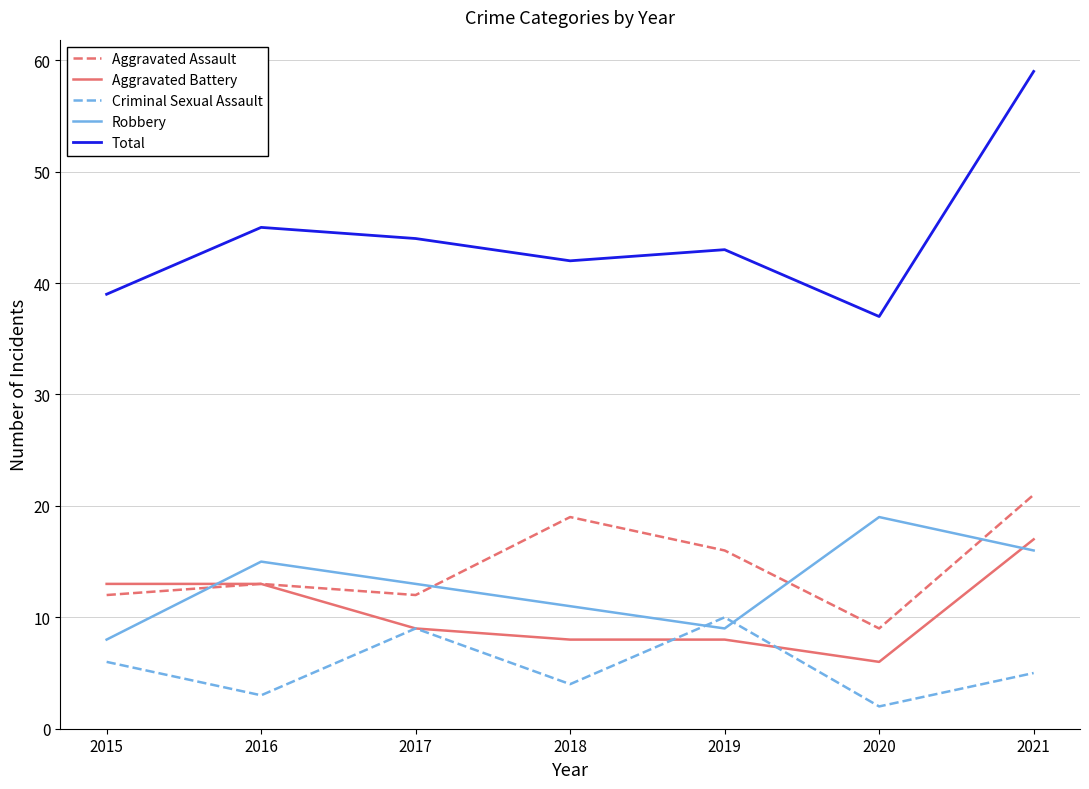

What is the highest value of the Aggravated Battery series?

17